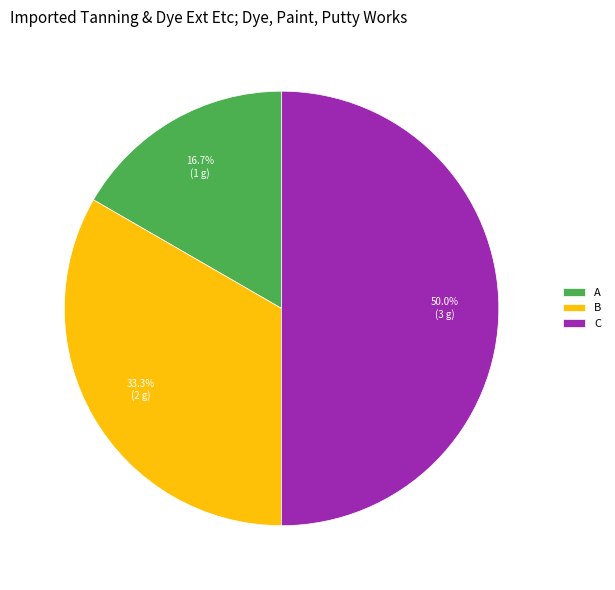

Is A the majority of the pie?

No